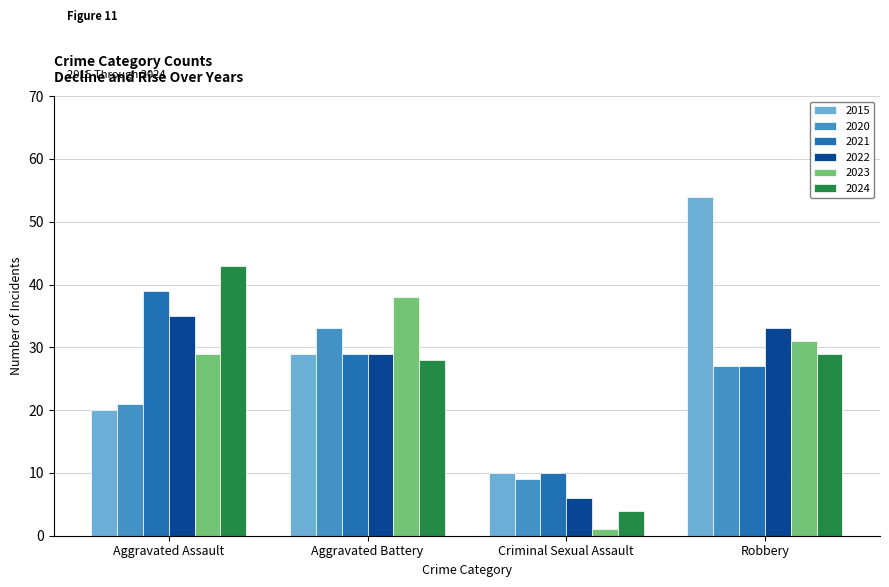

How many bars are there in total?

24